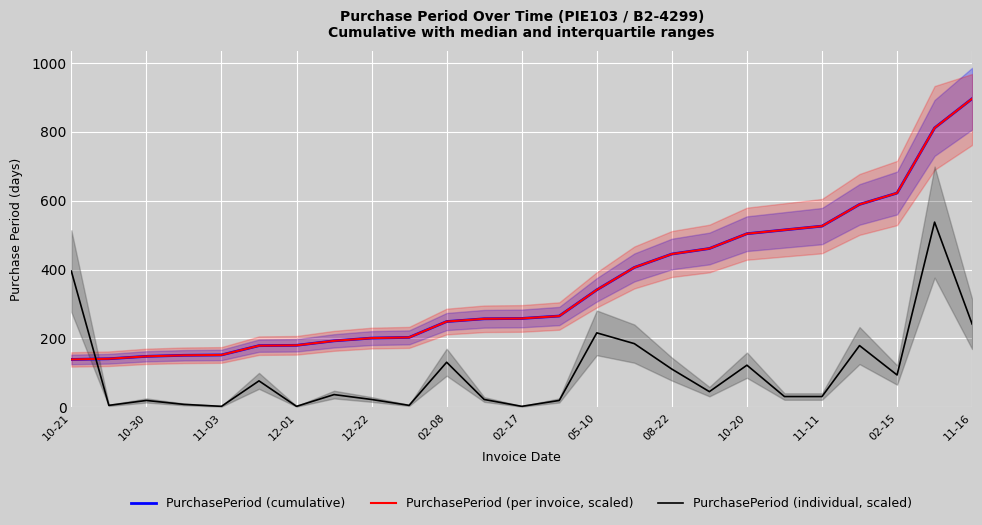

At which category does the chart reach its peak across all series?

11-16